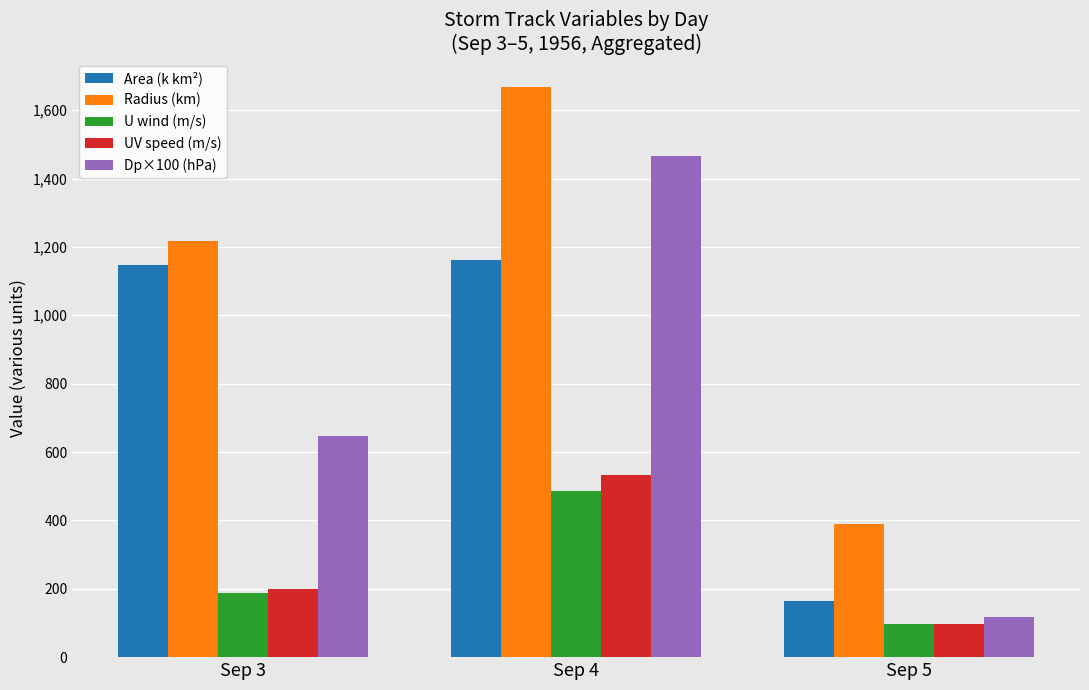

Reading left to right, extract all data points from this chart.

Area (k km²): Sep 3=1147.5	Sep 4=1160.6	Sep 5=165.0
Radius (km): Sep 3=1217.4	Sep 4=1667.2	Sep 5=390.4
U wind (m/s): Sep 3=186.4	Sep 4=485.5	Sep 5=95.9
UV speed (m/s): Sep 3=199.9	Sep 4=533.5	Sep 5=96.9
Dp×100 (hPa): Sep 3=647.3	Sep 4=1464.7	Sep 5=118.8